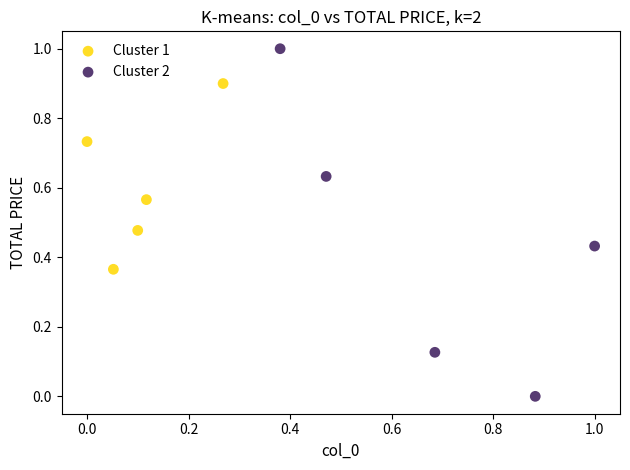

Which series contains the highest Y value?

Cluster 2